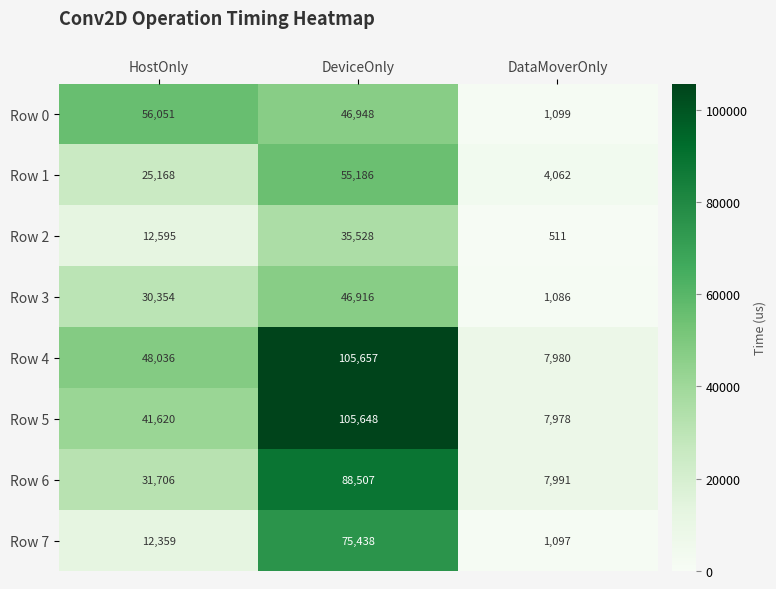

The Row 2 series shows 21766 at DeviceOnly. True or false?

False